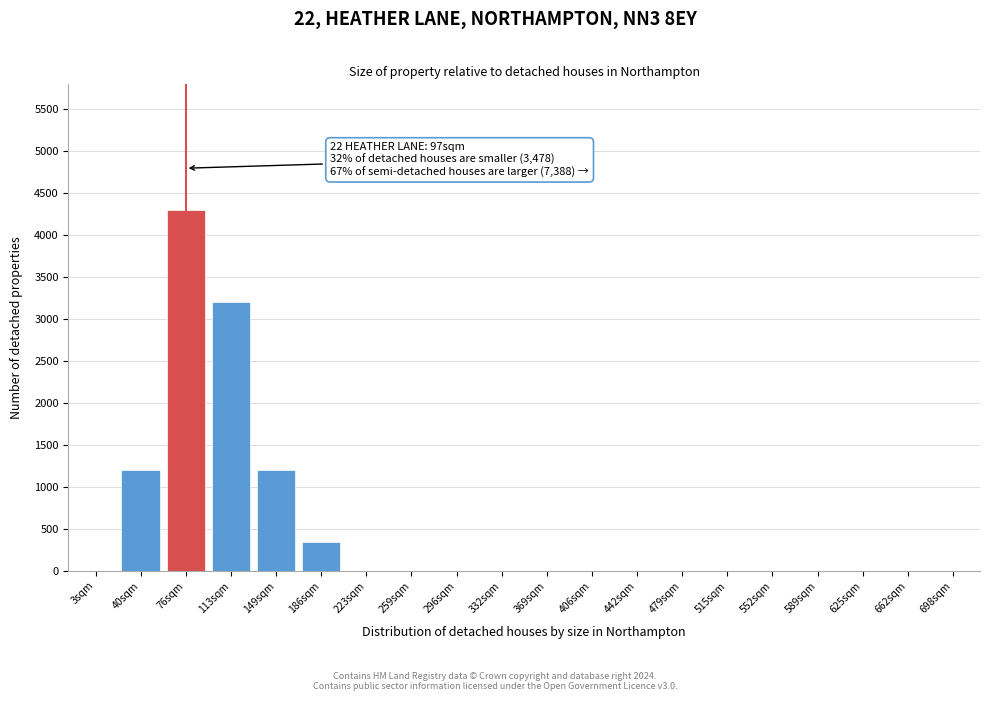

Reading left to right, what are all the values shown in this chart?

3sqm=0	40sqm=1200	76sqm=4300	113sqm=3200	149sqm=1200	186sqm=350	223sqm=0	259sqm=0	296sqm=0	332sqm=0	369sqm=0	406sqm=0	442sqm=0	479sqm=0	515sqm=0	552sqm=0	589sqm=0	625sqm=0	662sqm=0	698sqm=0